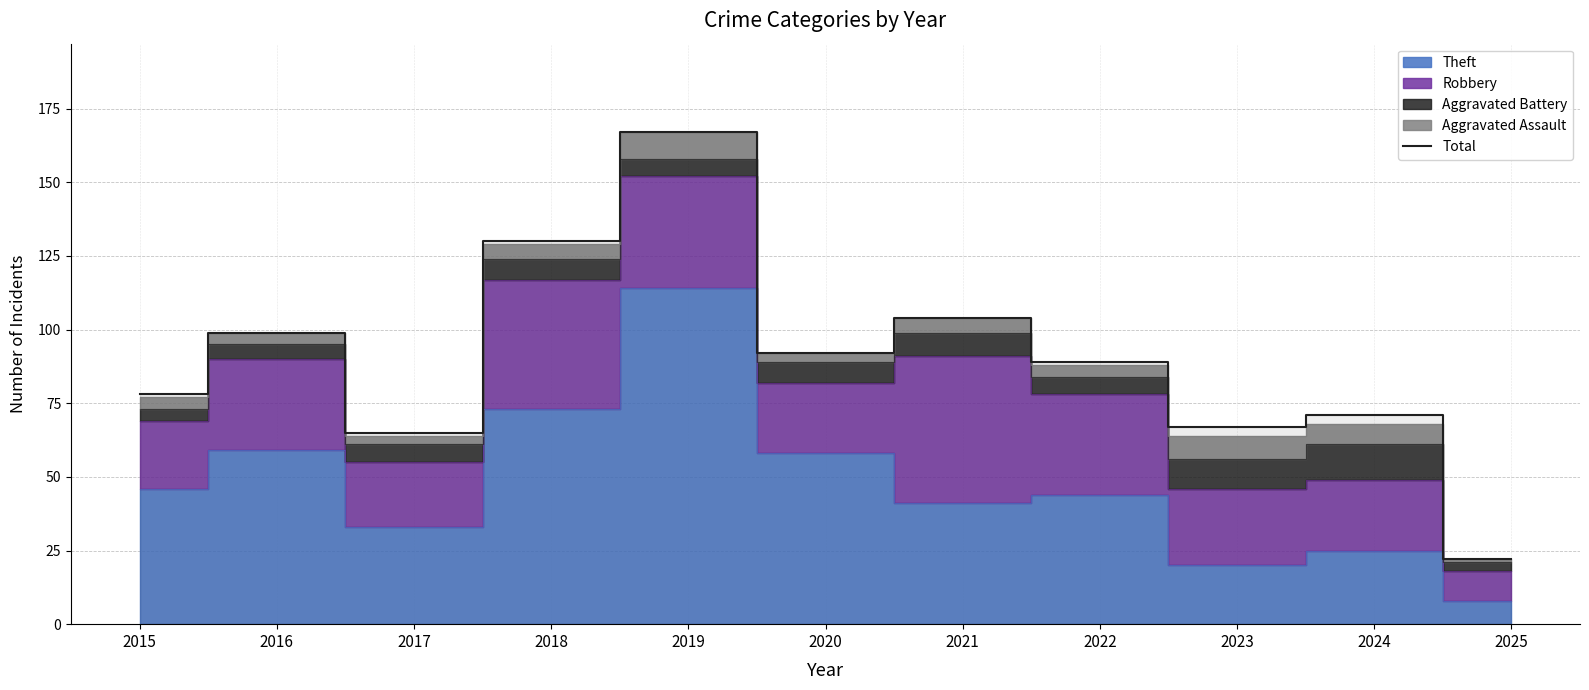

Is it true that the value at 2020 is 92?

True